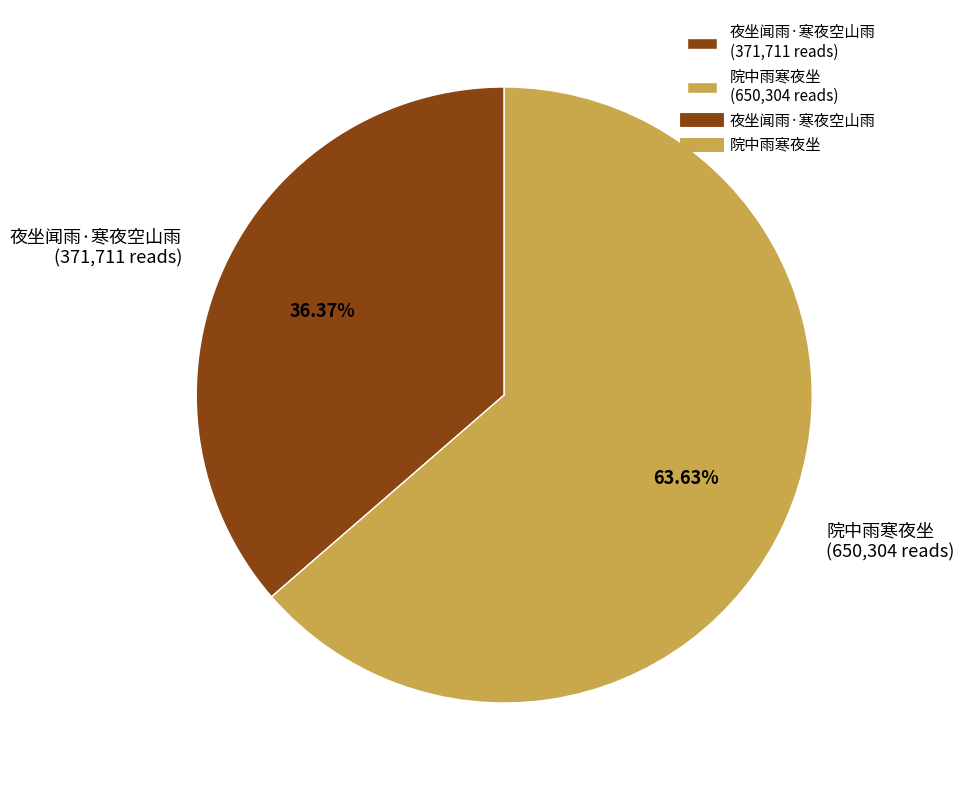

Which category has the smallest portion of the pie?

夜坐闻雨·寒夜空山雨